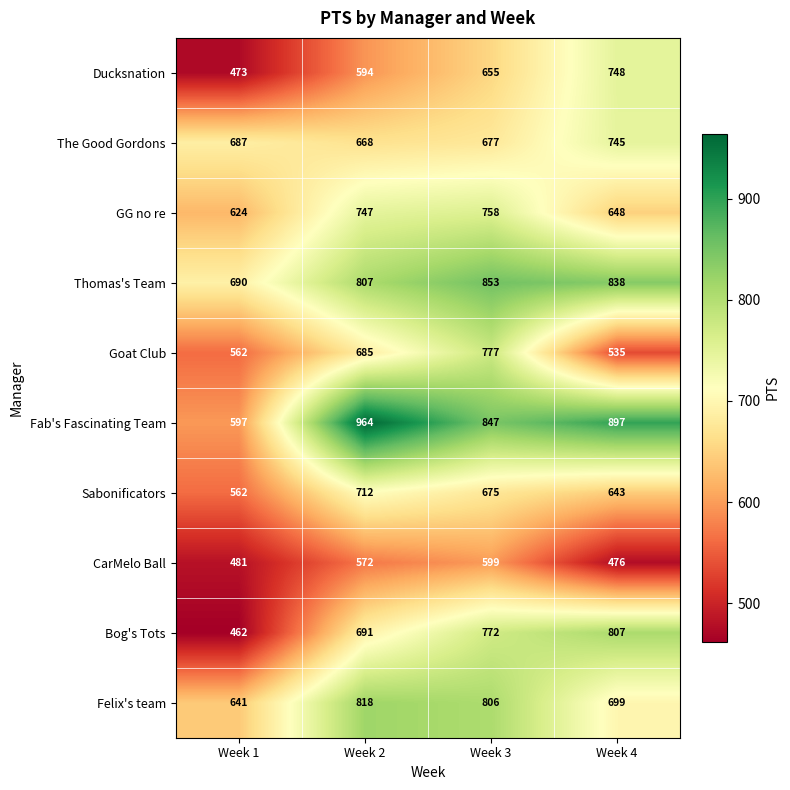

Which series has the largest range (max minus min)?

Fab's Fascinating Team